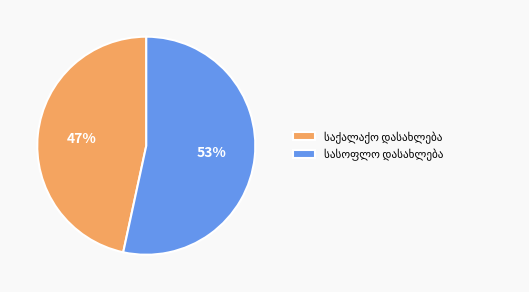

Is there a majority slice in this chart?

Yes